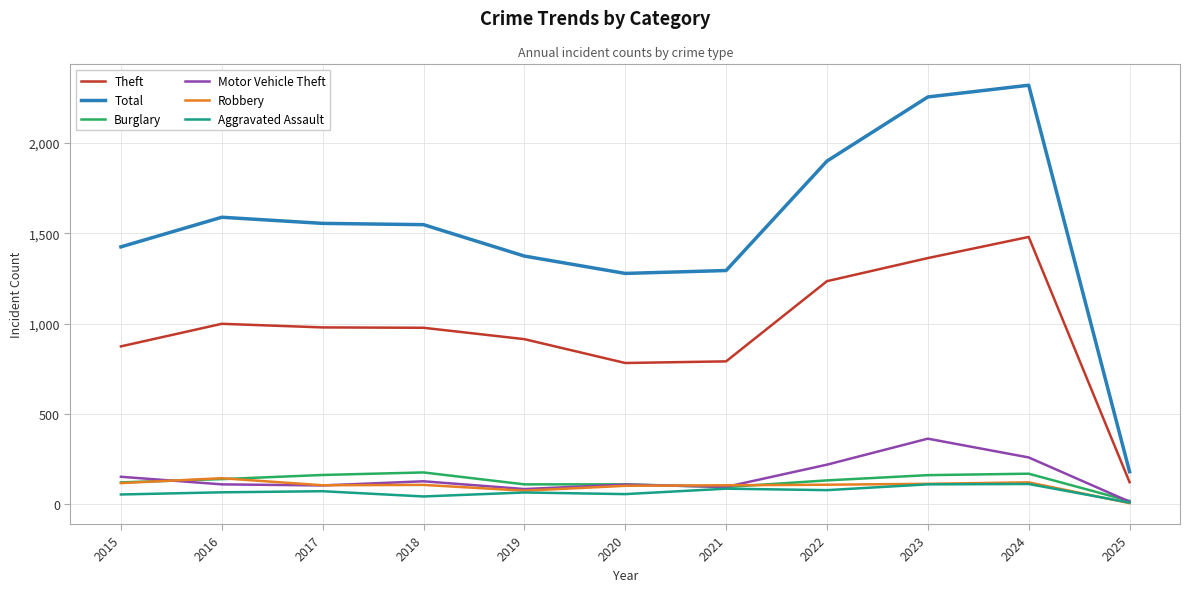

What is the difference between the highest and lowest values at 2023?

2145